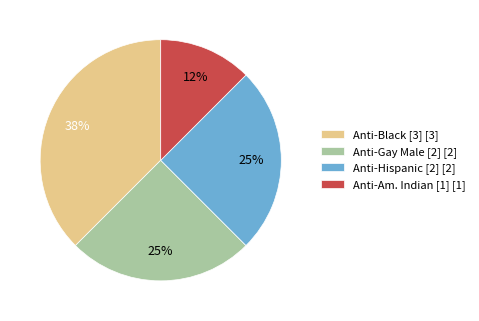

Is there a majority slice in this chart?

No